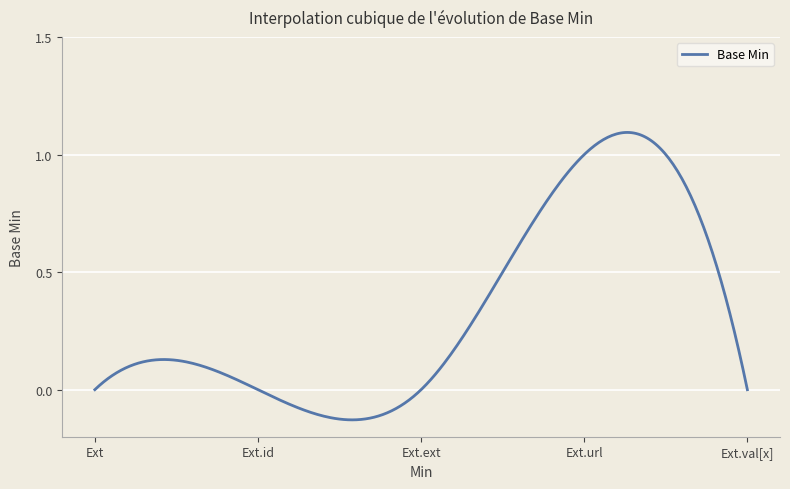

What is the difference between the maximum and minimum values?

1.2